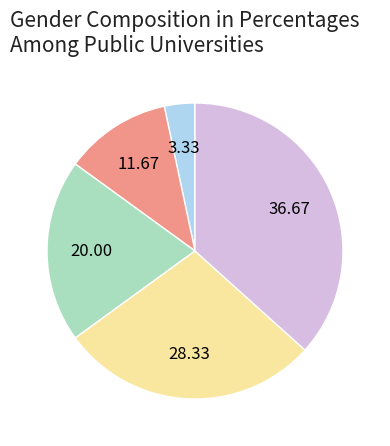

Does any single category account for the majority?

No